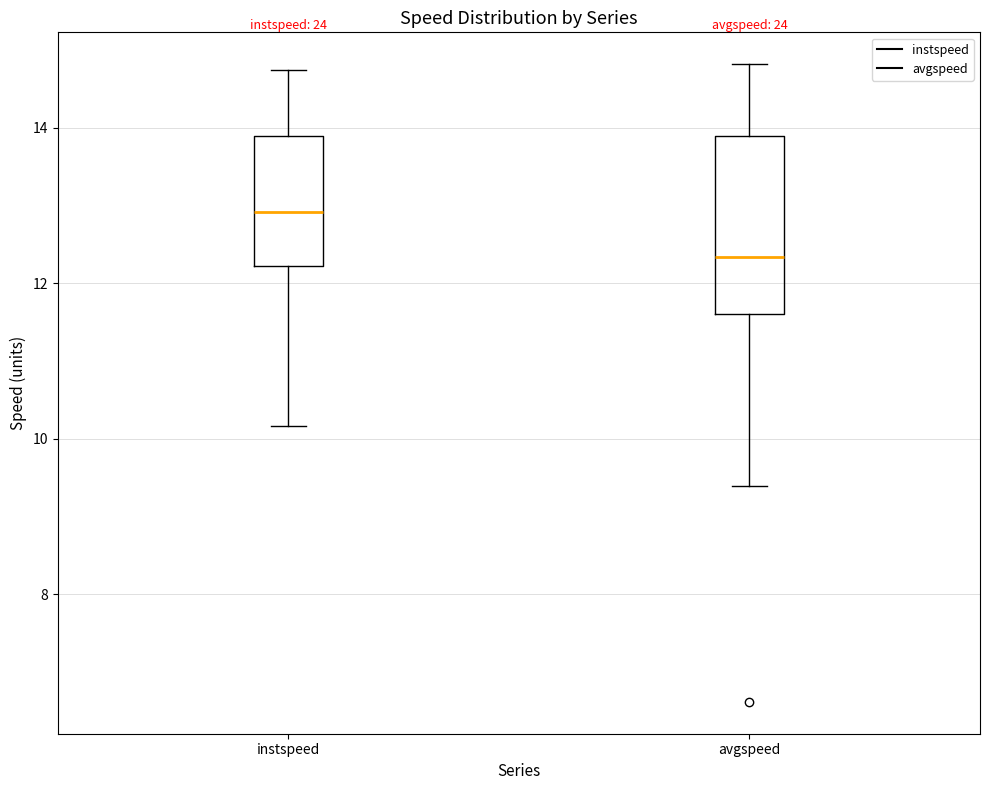

Which box is the tallest, from its lower edge to its upper edge?

avgspeed